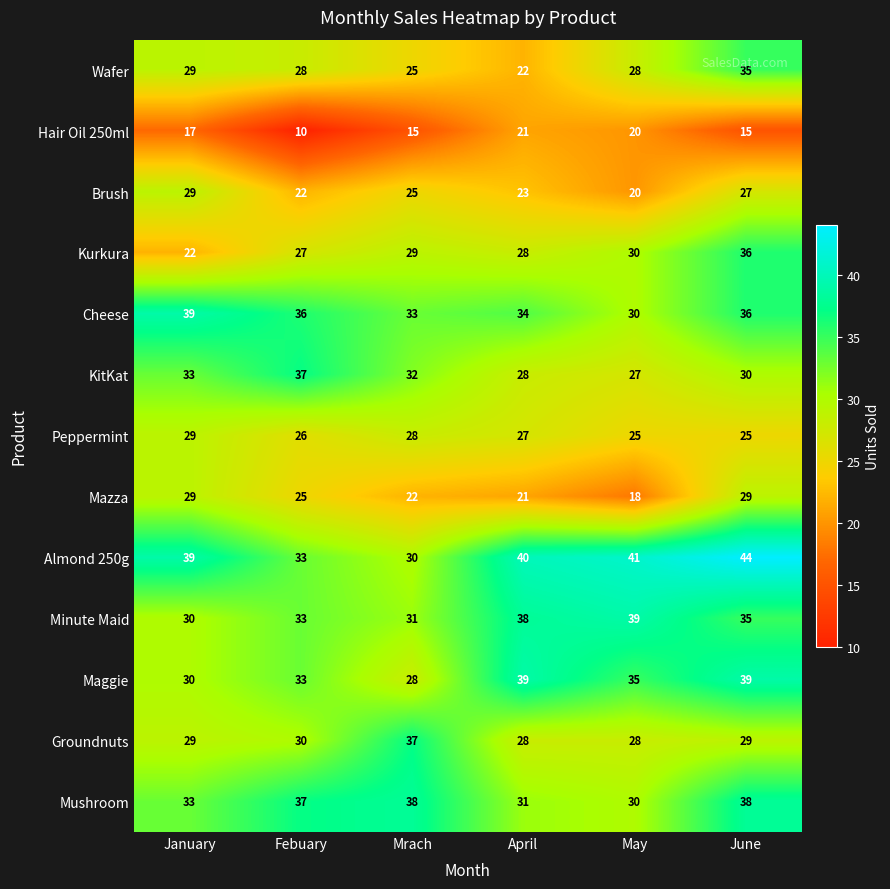

What is the difference between the second highest and minimum values in the Almond 250g series?

11